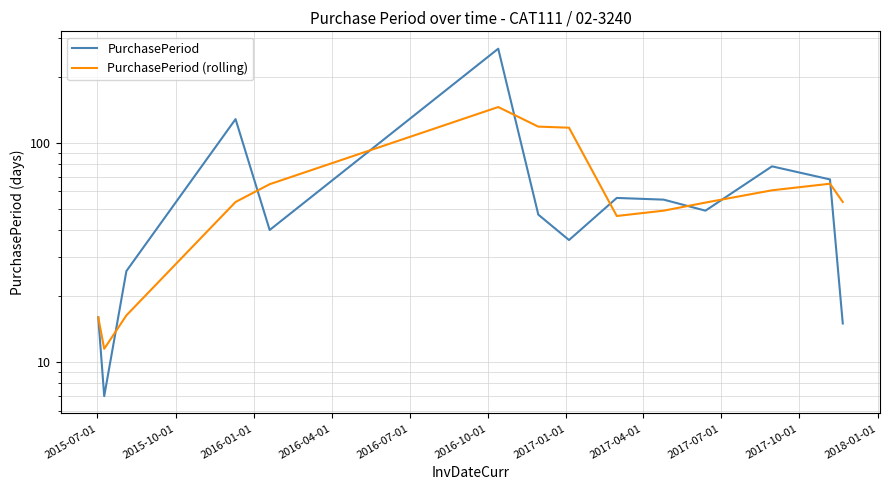

Which series has the largest range (max minus min)?

PurchasePeriod